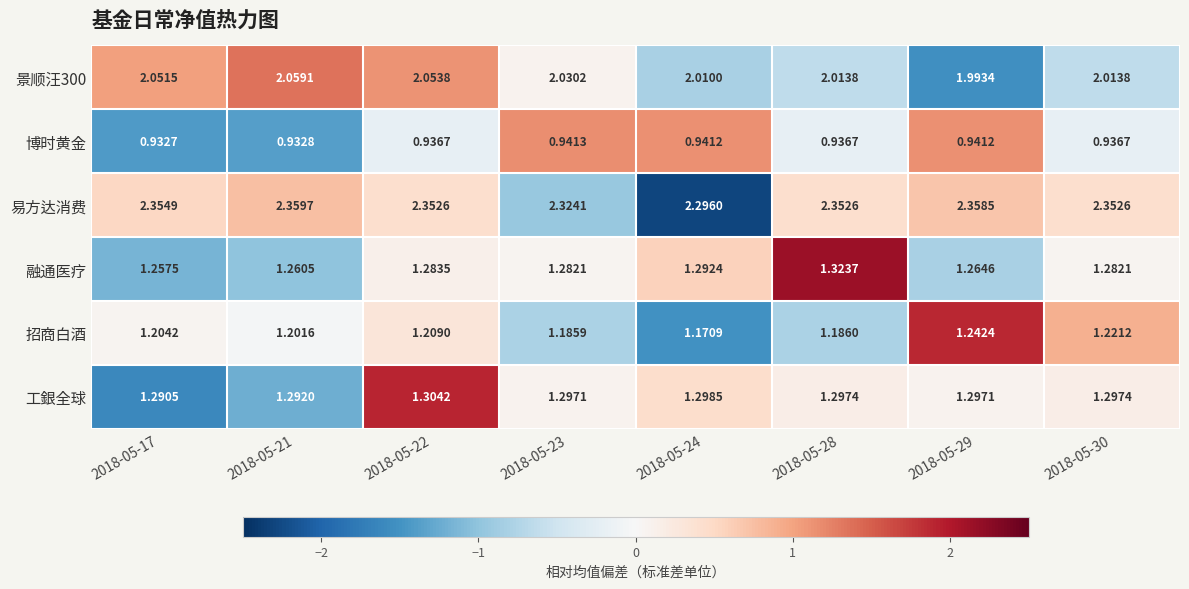

Which series has the largest total across all categories?

易方达消费